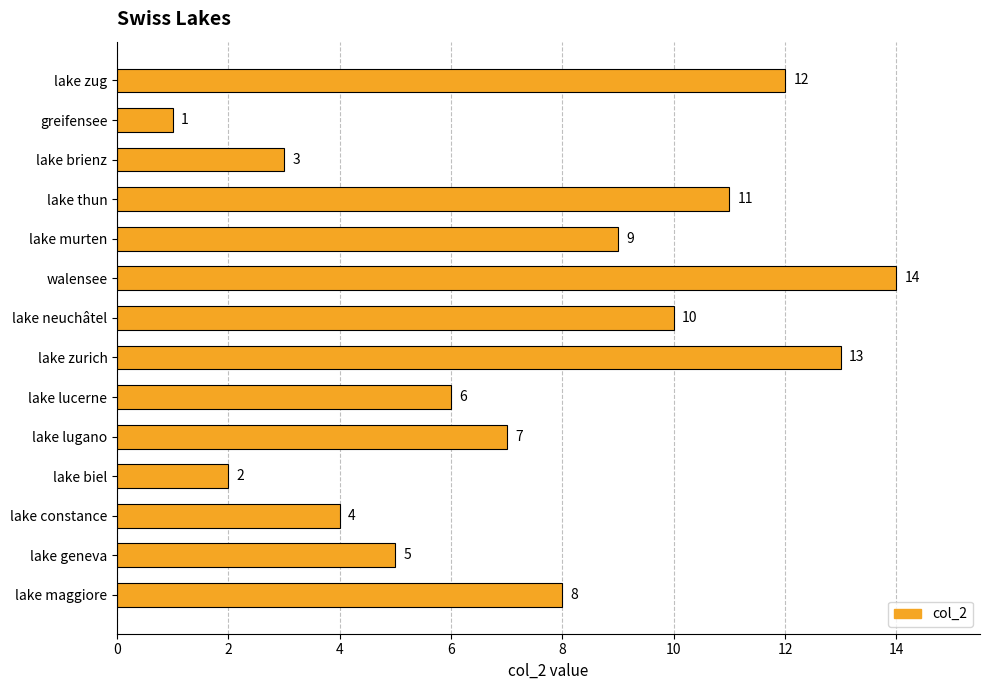

At which category does the chart reach its minimum across all series?

greifensee